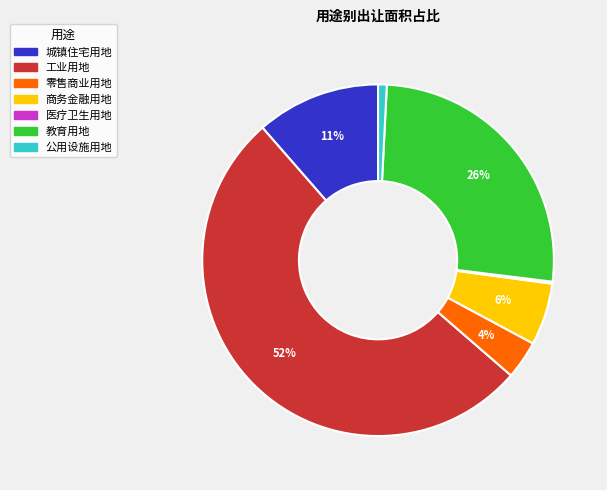

To the nearest percent, what is the difference between the largest and smallest slice percentages?

52%